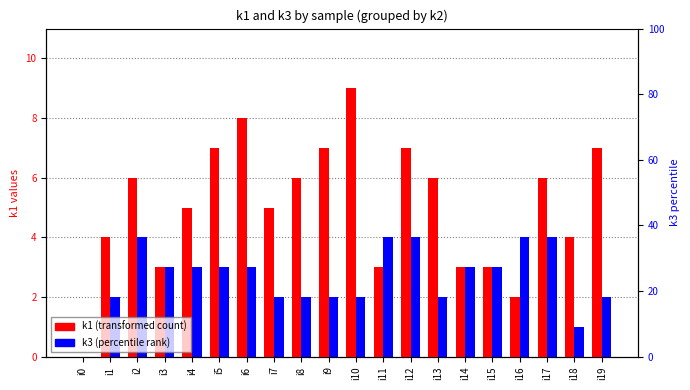

At which category is the sum across all series the highest?

i6